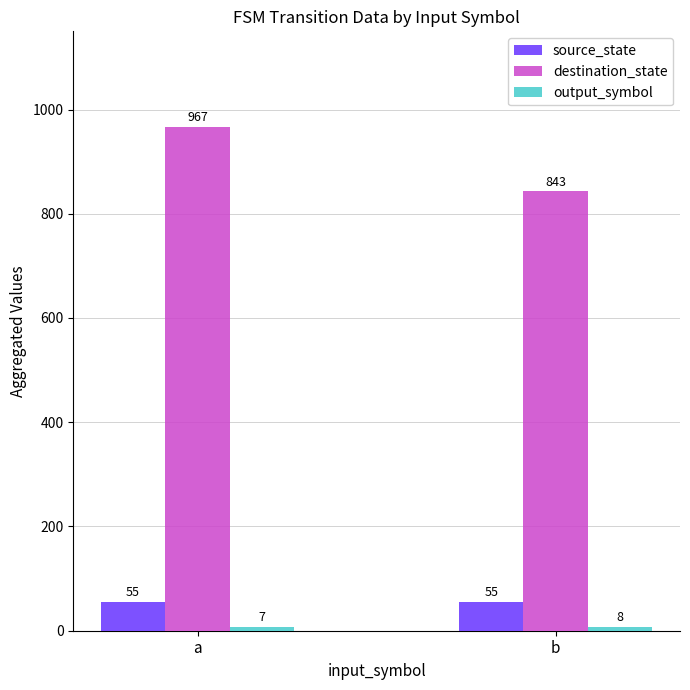

Which category has the lowest value in the destination_state series?

b